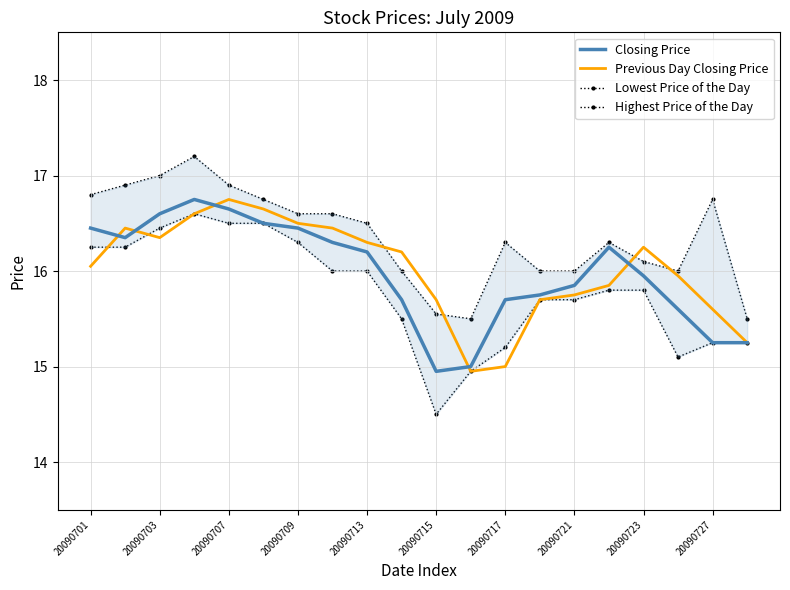

The Closing Price series shows 9.1 at 20090715. True or false?

False